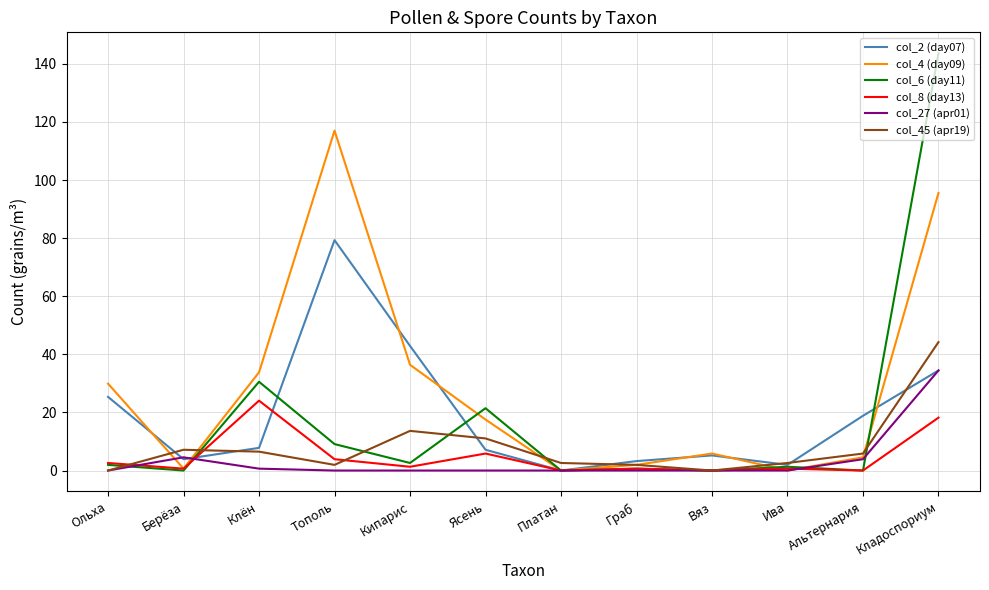

What is the average value of the col_8 (day13) series?

4.8